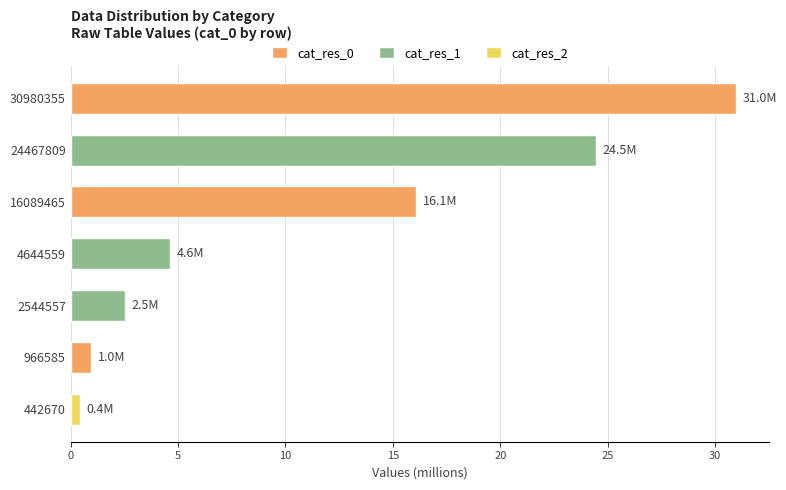

What is the difference between the maximum and minimum values?

30.5